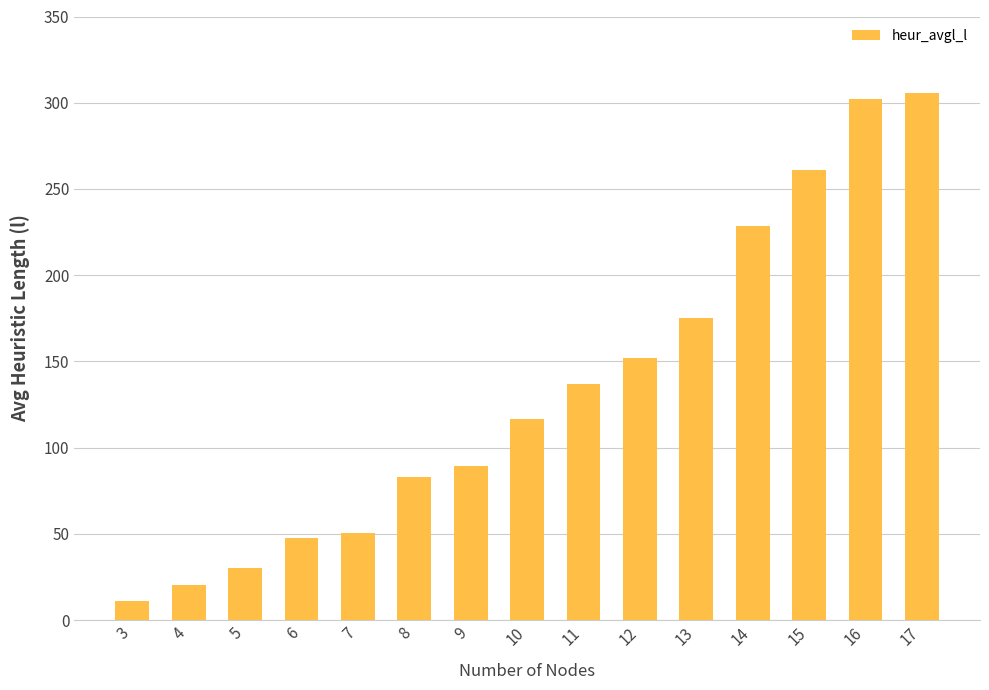

What is the difference between the maximum and minimum values?

294.3